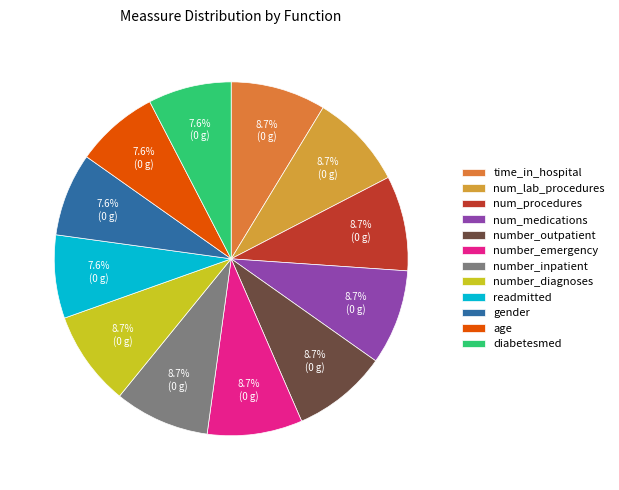

Does num_lab_procedures represent more than half of the total?

No